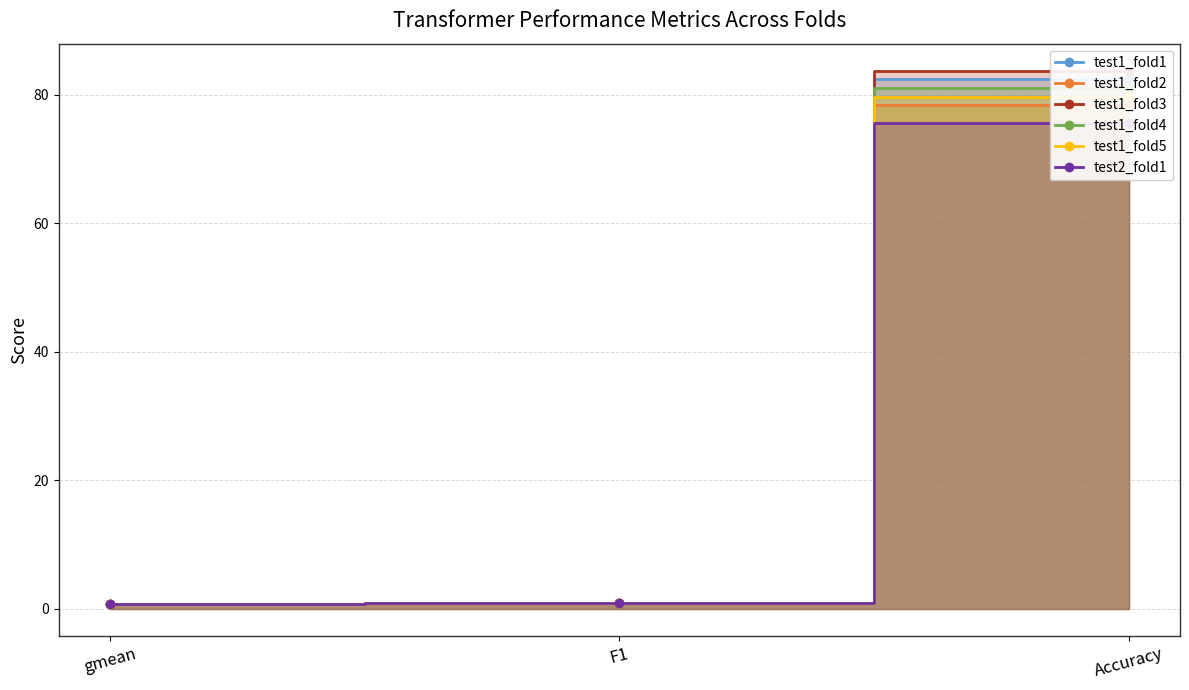

Reading right to left, extract all data points from this chart.

test1_fold1: 82.4	0.9	0.8
test1_fold2: 78.4	0.9	0.7
test1_fold3: 83.8	0.9	0.8
test1_fold4: 81.1	0.9	0.8
test1_fold5: 79.7	0.8	0.8
test2_fold1: 75.7	0.8	0.7